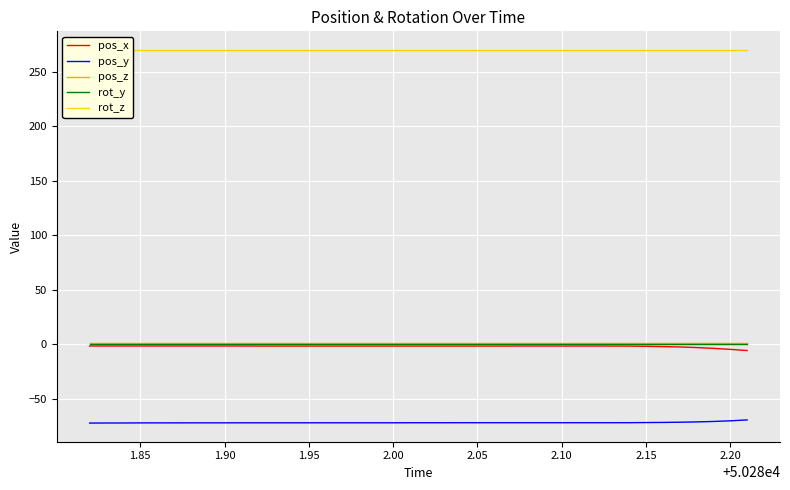

True or false: pos_y and rot_y intersect in this chart.

False